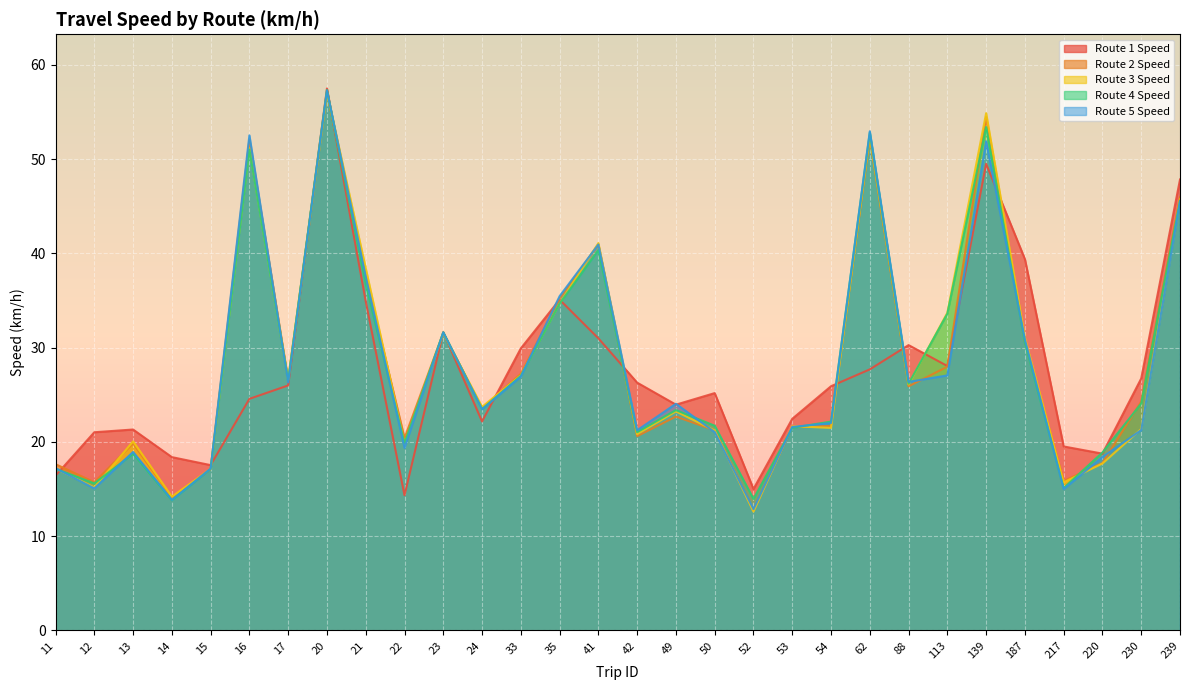

Which series has the widest spread of values?

Route 3 Speed